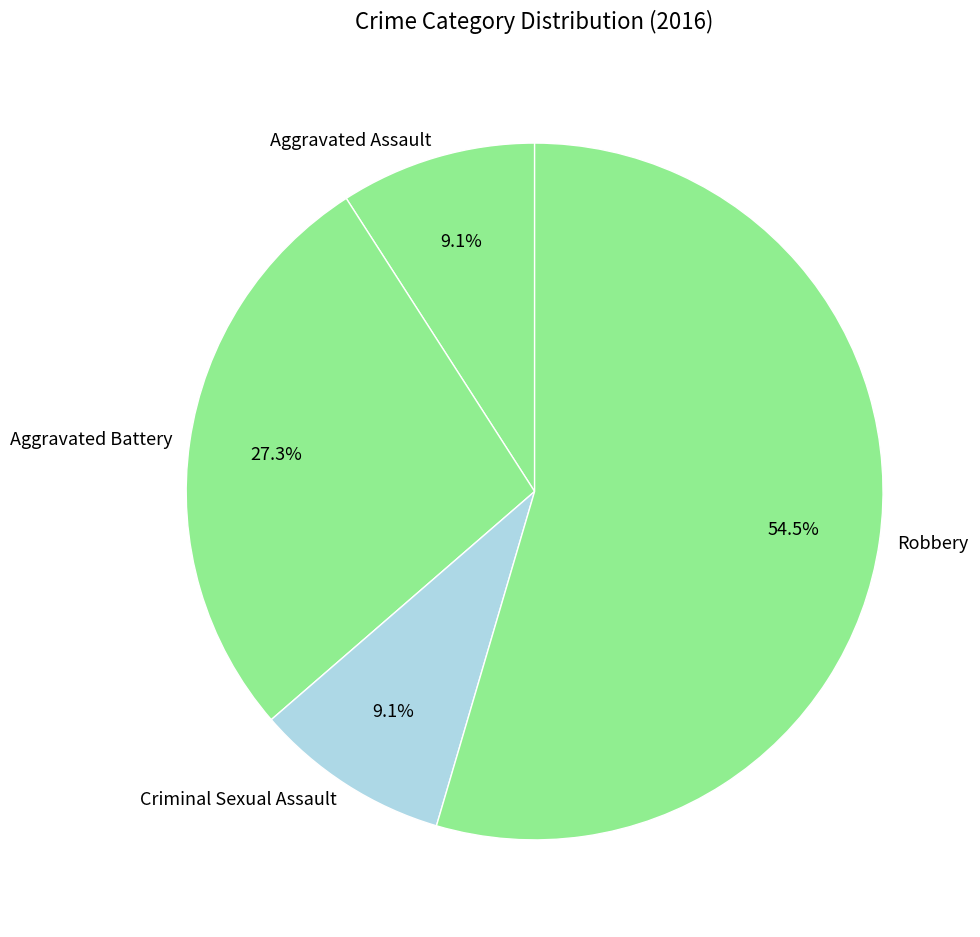

Which slice is the largest?

Robbery